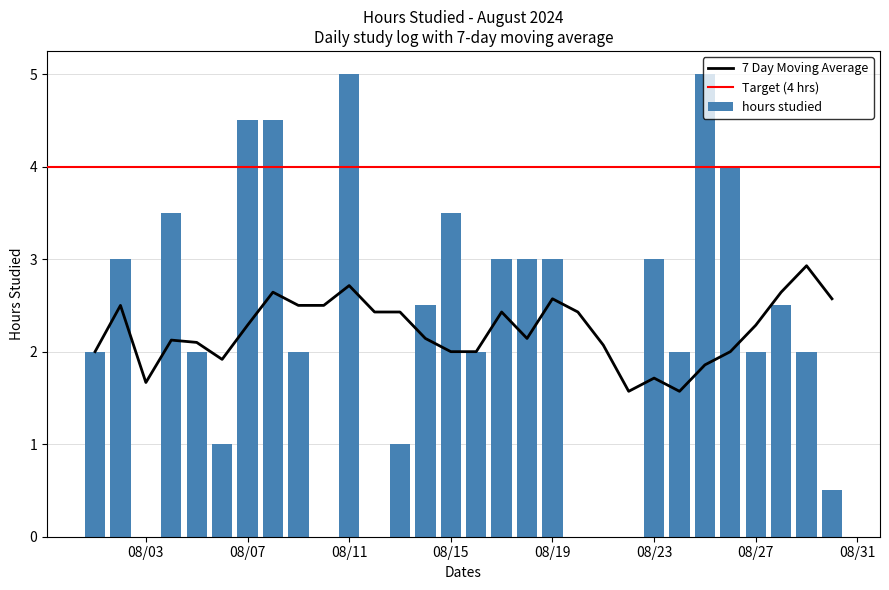

Is it true that hours studied equals 1.3 at 08/07?

False